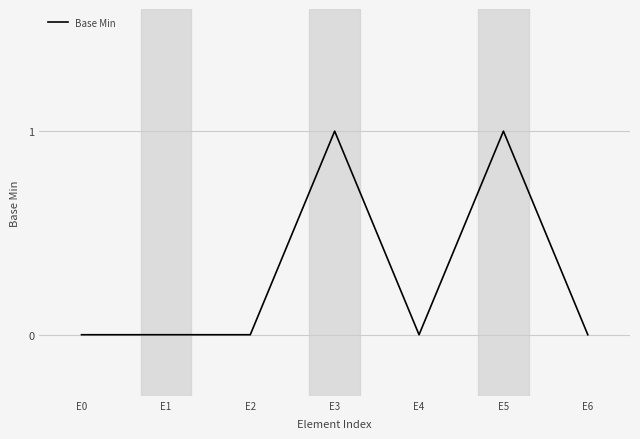

How many distinct data groups are displayed?

1